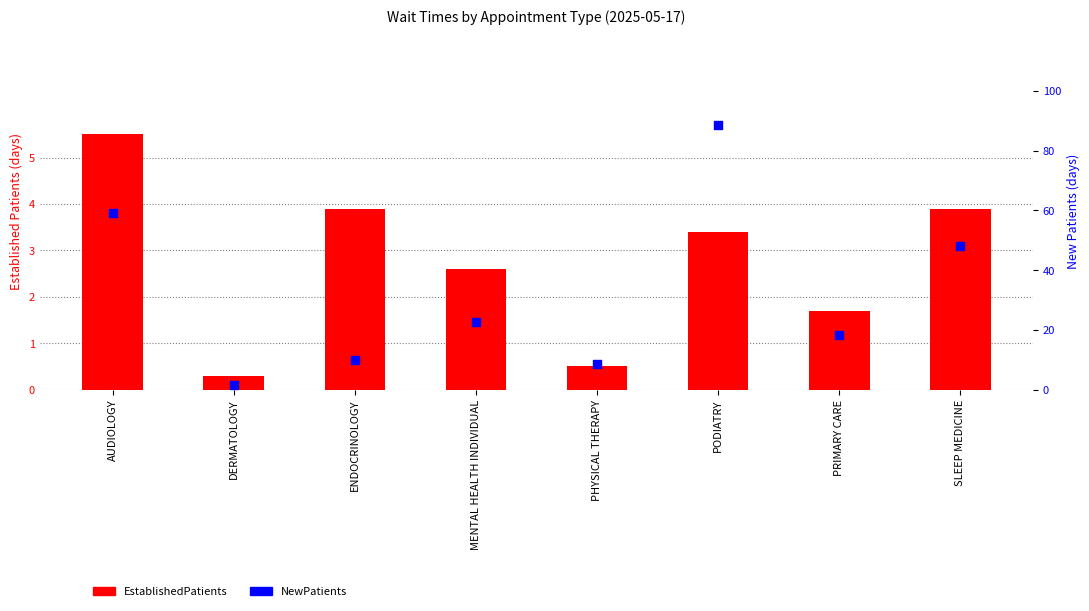

Is the value of EstablishedPatients at PHYSICAL THERAPY greater than the value of NewPatients at PHYSICAL THERAPY?

No